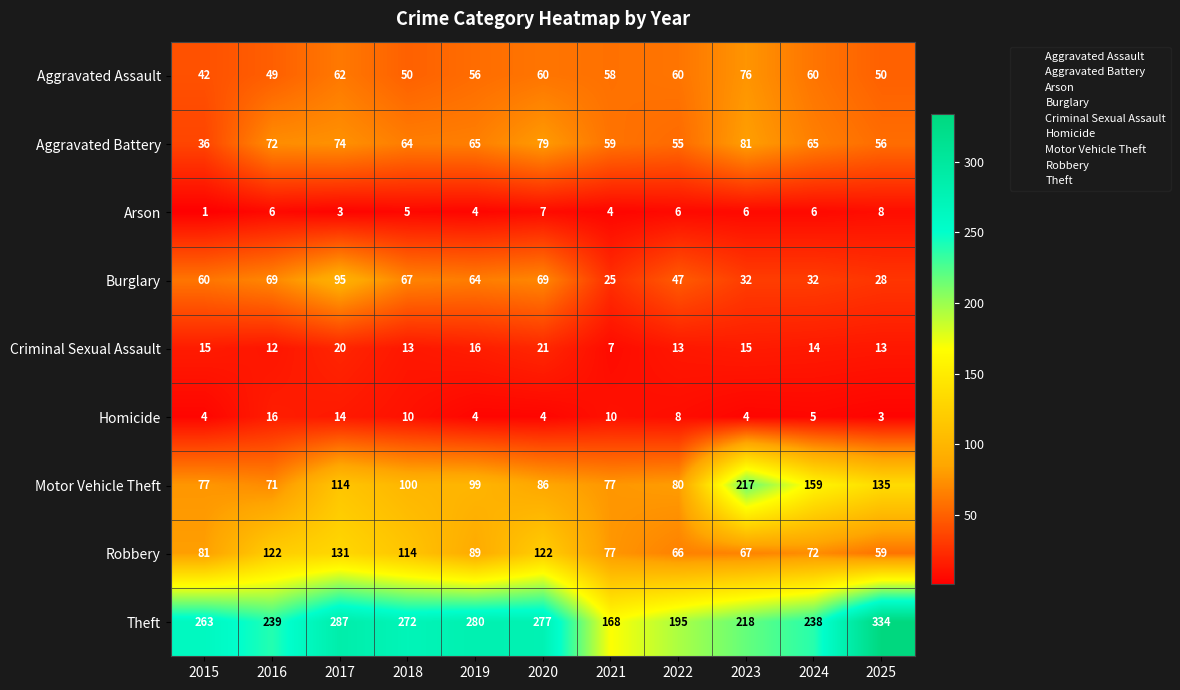

What is the difference between the Arson values at 2015 and 2024?

5